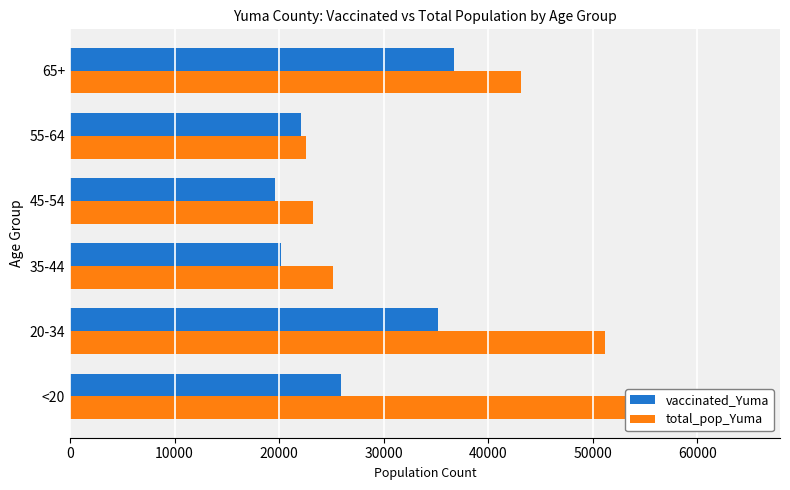

Are the bars grouped side by side (vs. stacked)?

Yes